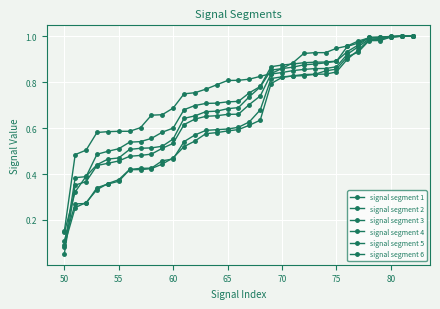

Reading right to left, list all the values displayed in this chart.

signal segment 1: 1.0	1.0	1.0	1.0	1.0	0.9	0.9	0.8	0.8	0.8	0.8	0.8	0.8	0.8	0.6	0.6	0.6	0.6	0.6	0.6	0.5	0.5	0.5	0.4	0.4	0.4	0.4	0.4	0.4	0.3	0.3	0.3	0.1
signal segment 2: 1.0	1.0	1.0	1.0	1.0	0.9	0.9	0.9	0.8	0.8	0.8	0.8	0.8	0.8	0.7	0.6	0.6	0.6	0.6	0.6	0.6	0.5	0.5	0.5	0.4	0.4	0.4	0.4	0.4	0.3	0.3	0.3	0.1
signal segment 3: 1.0	1.0	1.0	1.0	1.0	1.0	1.0	0.9	0.9	0.9	0.9	0.9	0.9	0.9	0.8	0.7	0.7	0.7	0.7	0.7	0.7	0.6	0.6	0.5	0.5	0.5	0.5	0.5	0.5	0.4	0.4	0.3	0.1
signal segment 4: 1.0	1.0	1.0	1.0	1.0	1.0	0.9	0.9	0.9	0.9	0.9	0.9	0.9	0.9	0.8	0.8	0.7	0.7	0.7	0.7	0.7	0.7	0.6	0.6	0.6	0.5	0.5	0.5	0.5	0.5	0.4	0.4	0.1
signal segment 5: 1.0	1.0	1.0	1.0	1.0	1.0	0.9	0.9	0.9	0.9	0.9	0.9	0.8	0.8	0.7	0.7	0.7	0.7	0.7	0.7	0.6	0.6	0.5	0.5	0.5	0.5	0.5	0.5	0.4	0.4	0.4	0.4	0.1
signal segment 6: 1.0	1.0	1.0	1.0	1.0	1.0	1.0	0.9	0.9	0.9	0.9	0.9	0.9	0.8	0.8	0.8	0.8	0.8	0.8	0.8	0.8	0.7	0.7	0.7	0.7	0.6	0.6	0.6	0.6	0.6	0.5	0.5	0.2